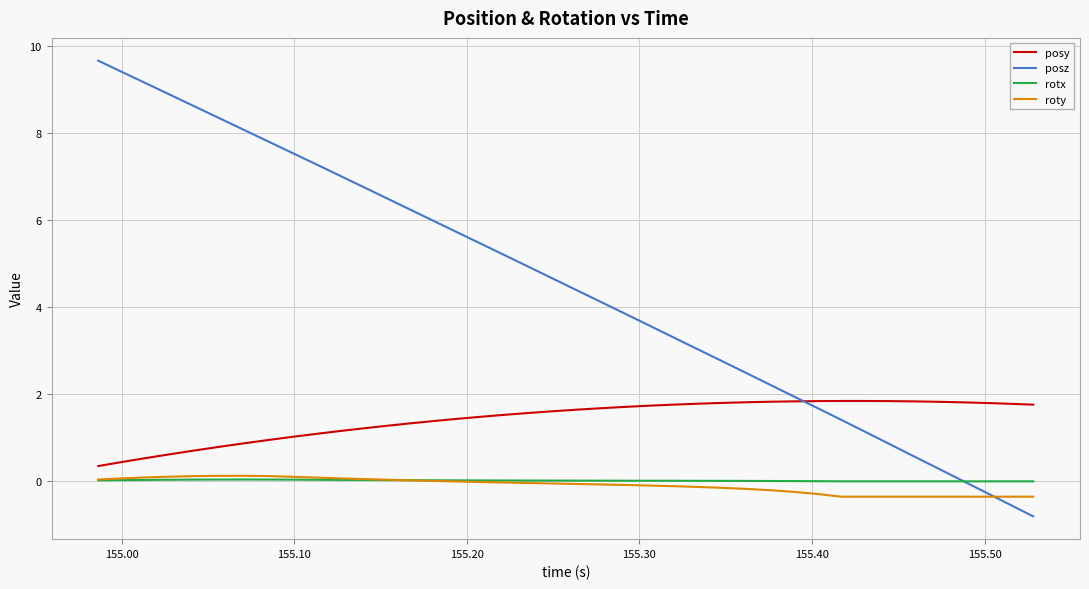

Which series has the largest range (max minus min)?

posz